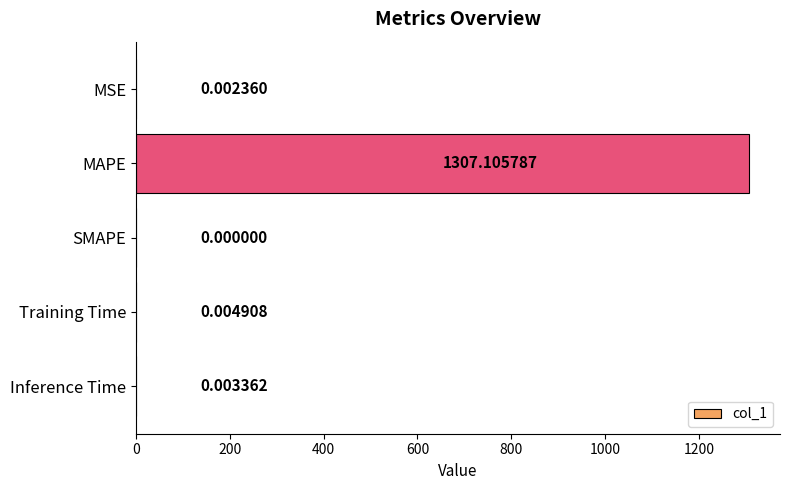

At which label is the value closest to 653?

Training Time